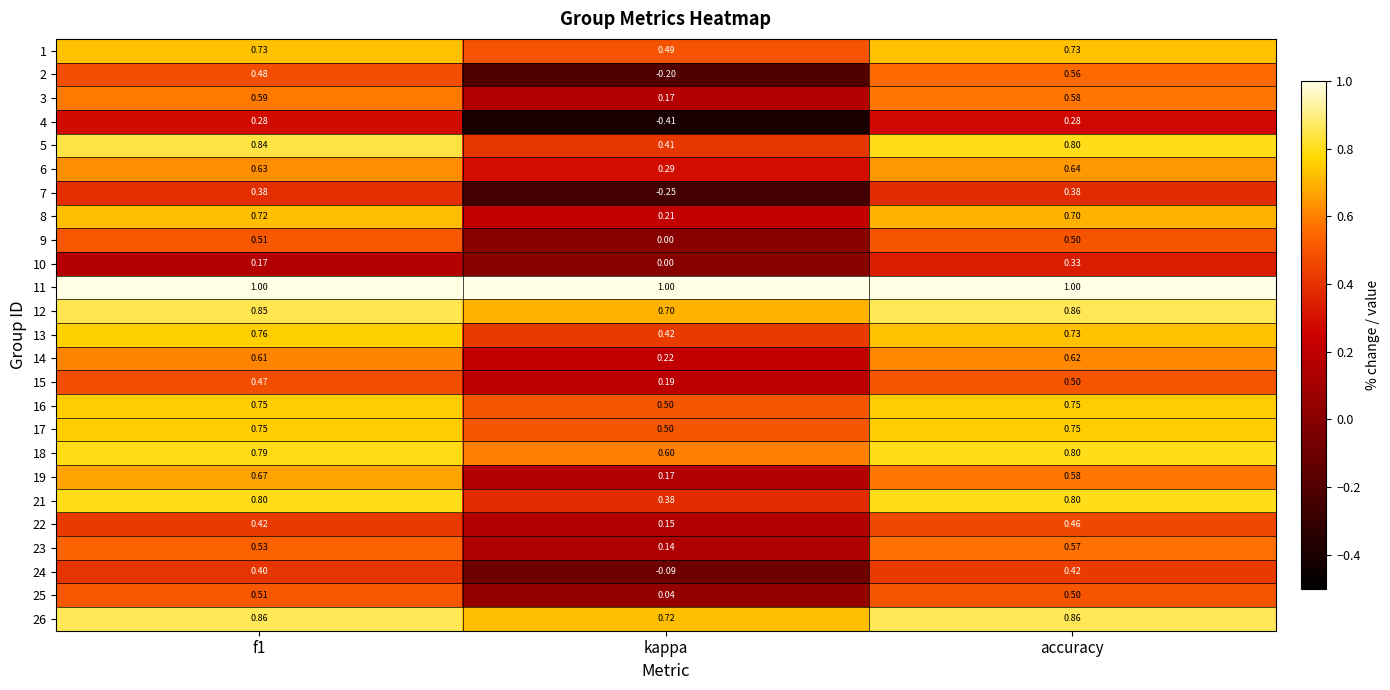

Count the number of categories in the chart.

3